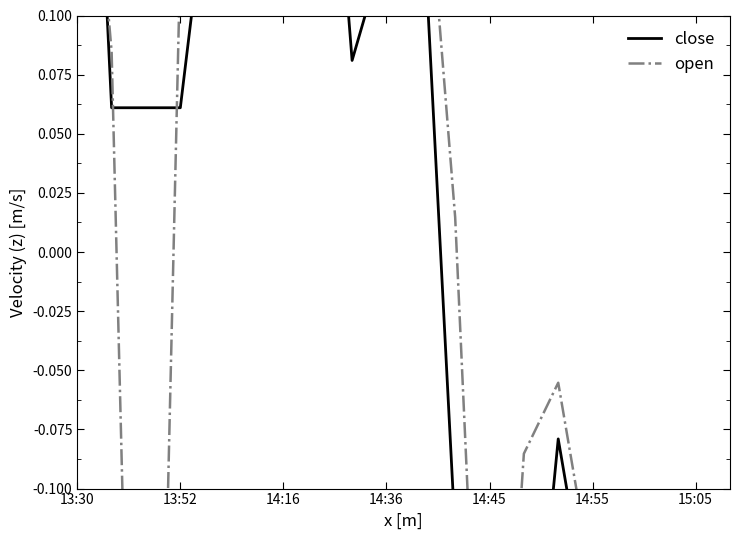

What is the value of the close point at the 12th from the left?

-0.1